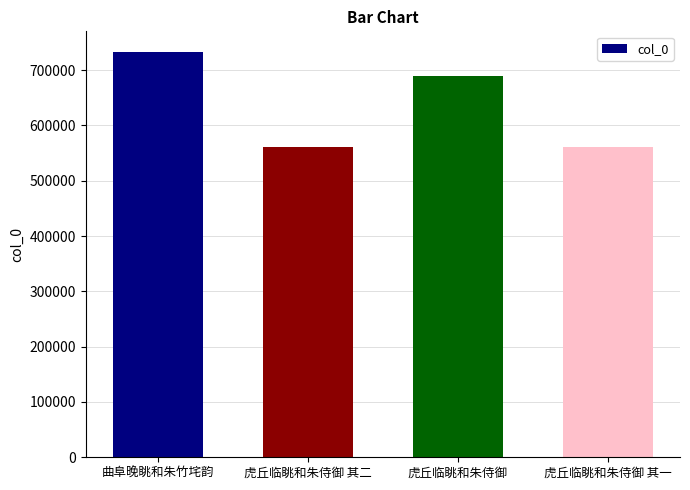

Which has a higher value, 虎丘临眺和朱侍御 其二 or 曲阜晚眺和朱竹垞韵?

曲阜晚眺和朱竹垞韵